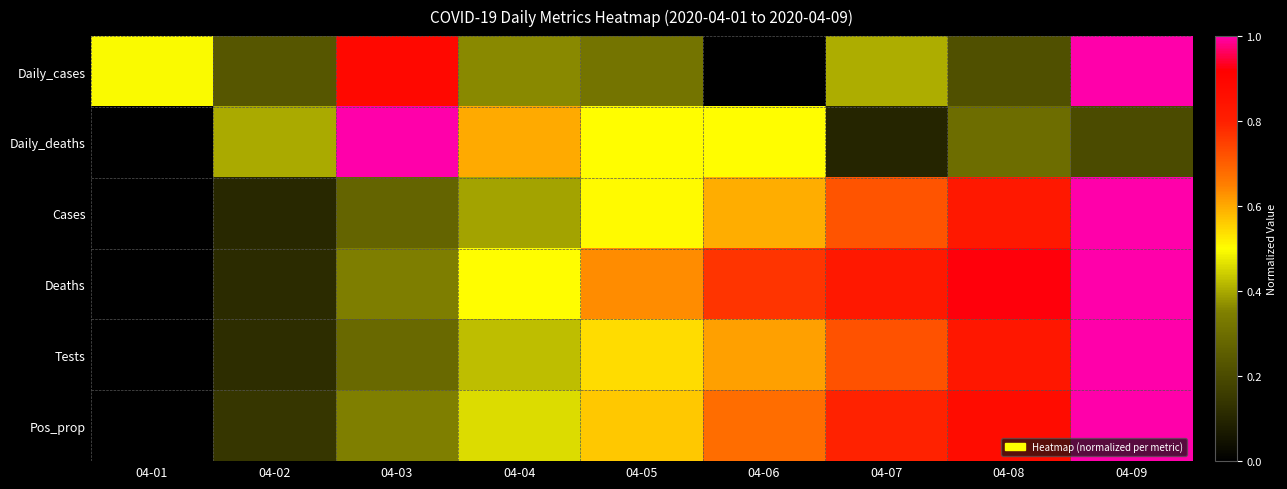

At which category does the chart reach its minimum across all series?

04-06